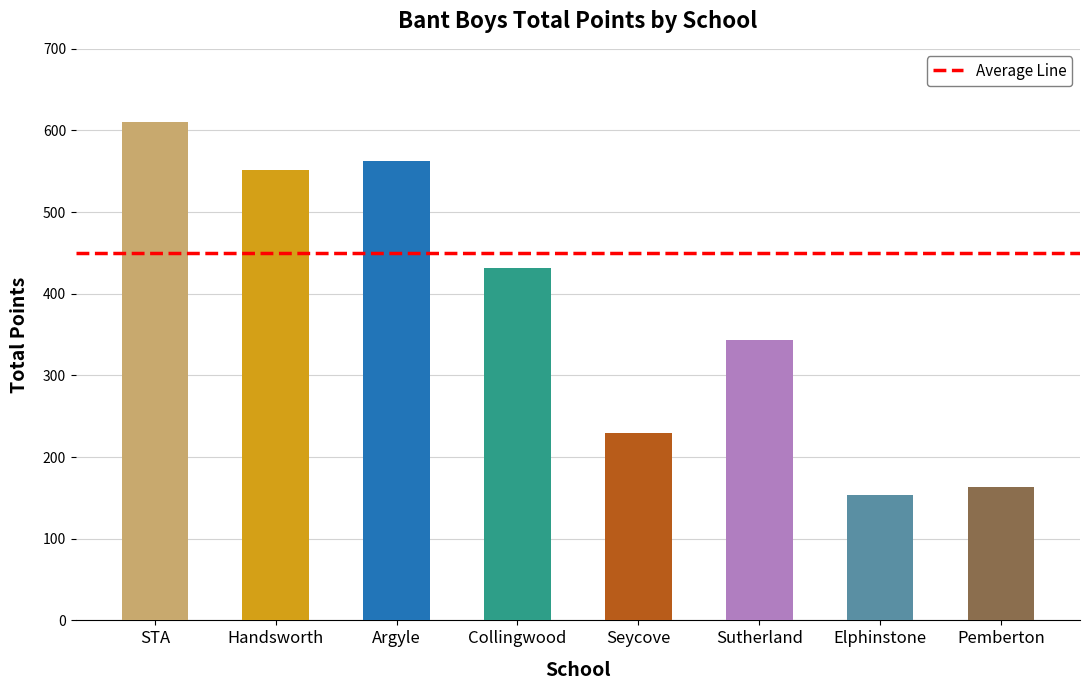

What is the label of the 7th bar from the left?

Elphinstone